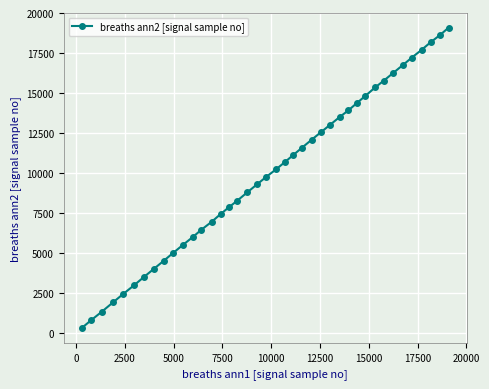

True or false: the data has more than 2 interior local peaks.

False